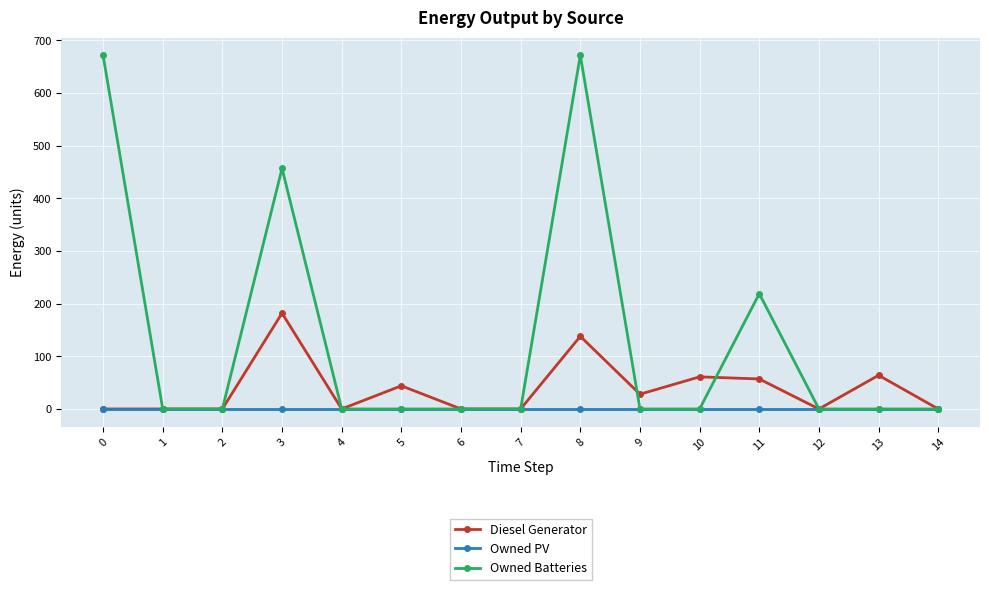

True or false: Owned Batteries has more than 1 interior local peaks.

True